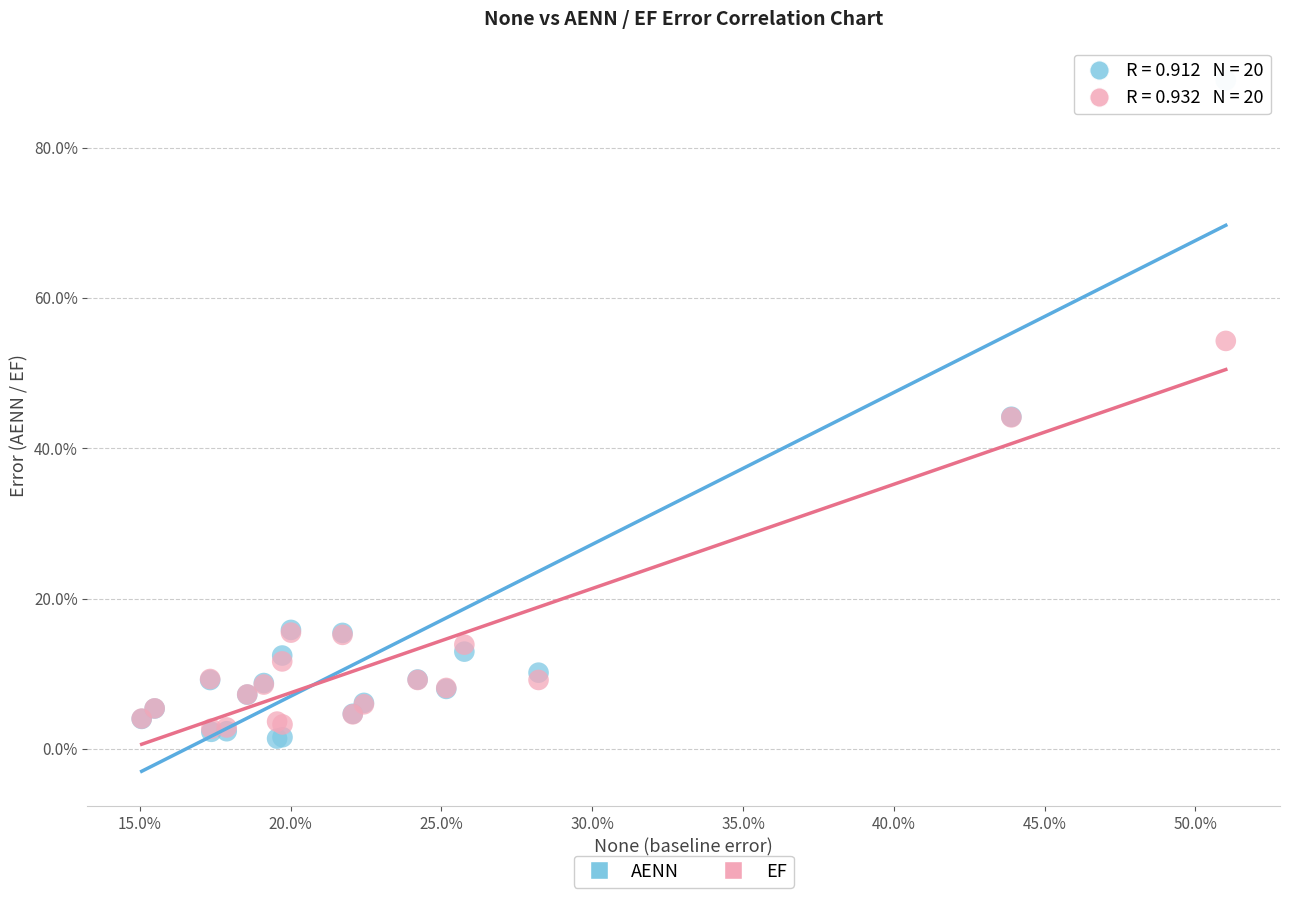

Which series contains the lowest Y value?

AENN